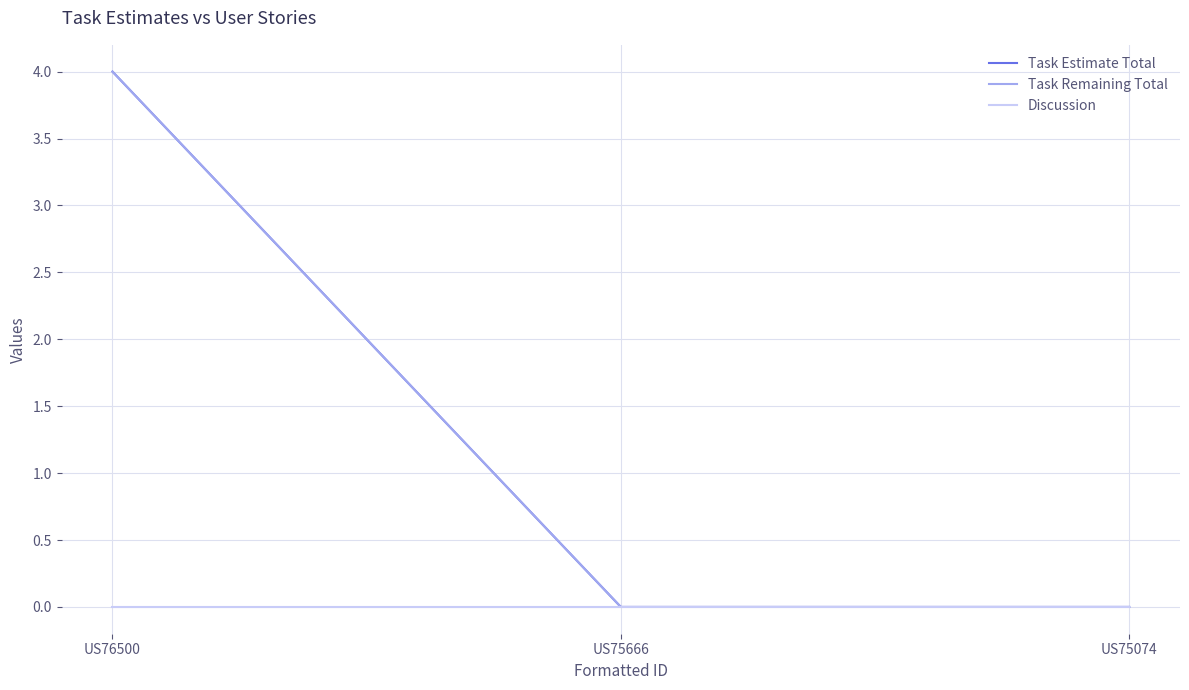

Does the chart display data point markers on the line(s)?

No